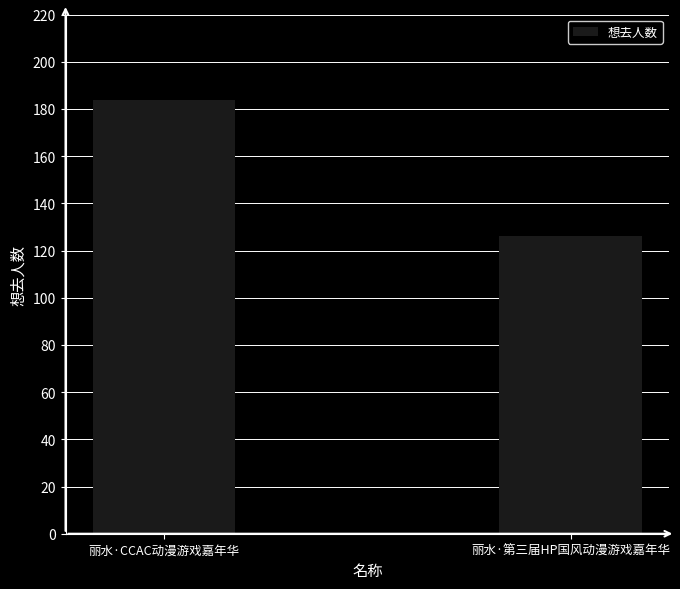

Does the chart contain stacked bars?

No